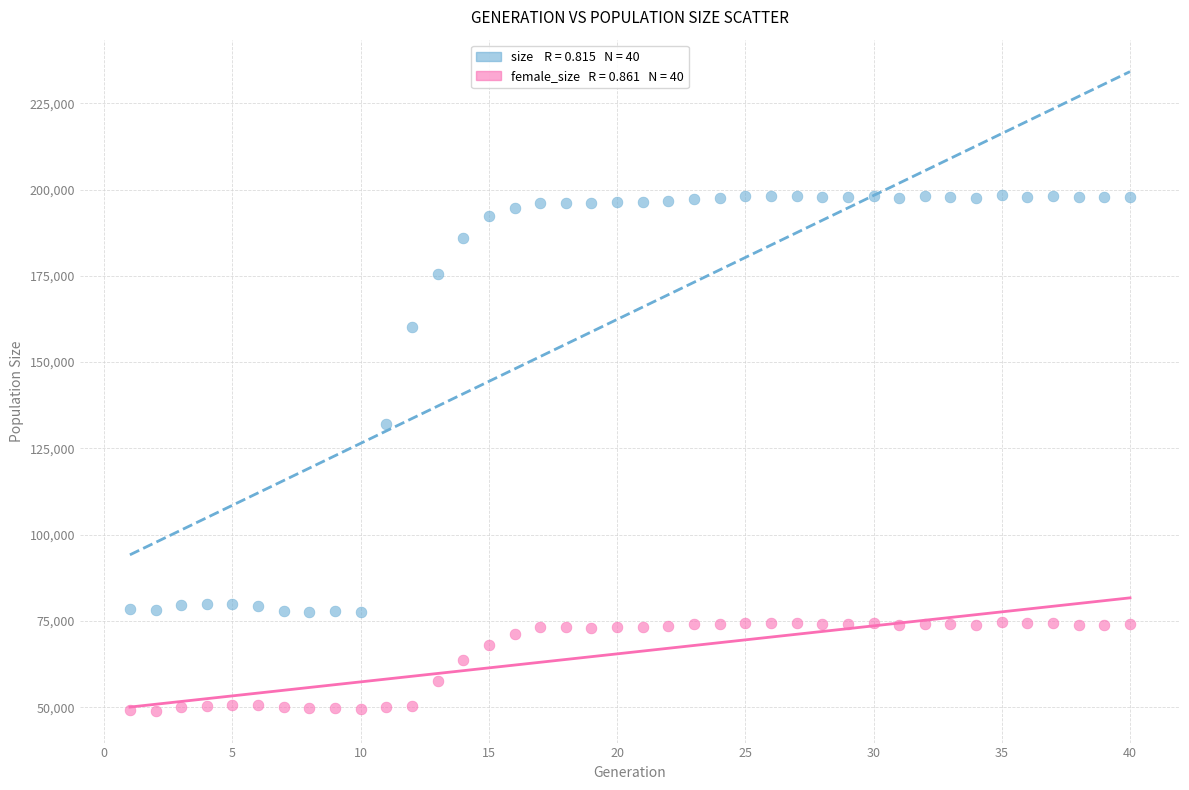

Across all data points, what is the range of X values (max minus min)?

39